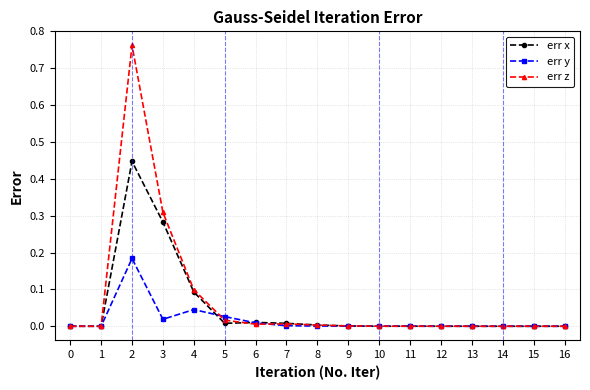

What is the total value across all series at 3?

0.6